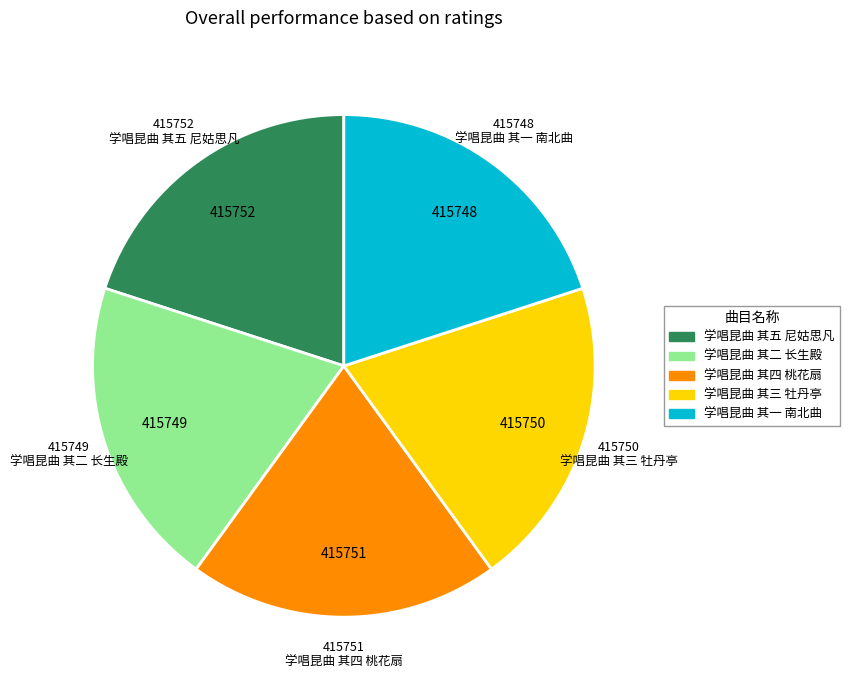

Is the sum of 学唱昆曲 其四 桃花扇 and 学唱昆曲 其三 牡丹亭 greater than half?

No